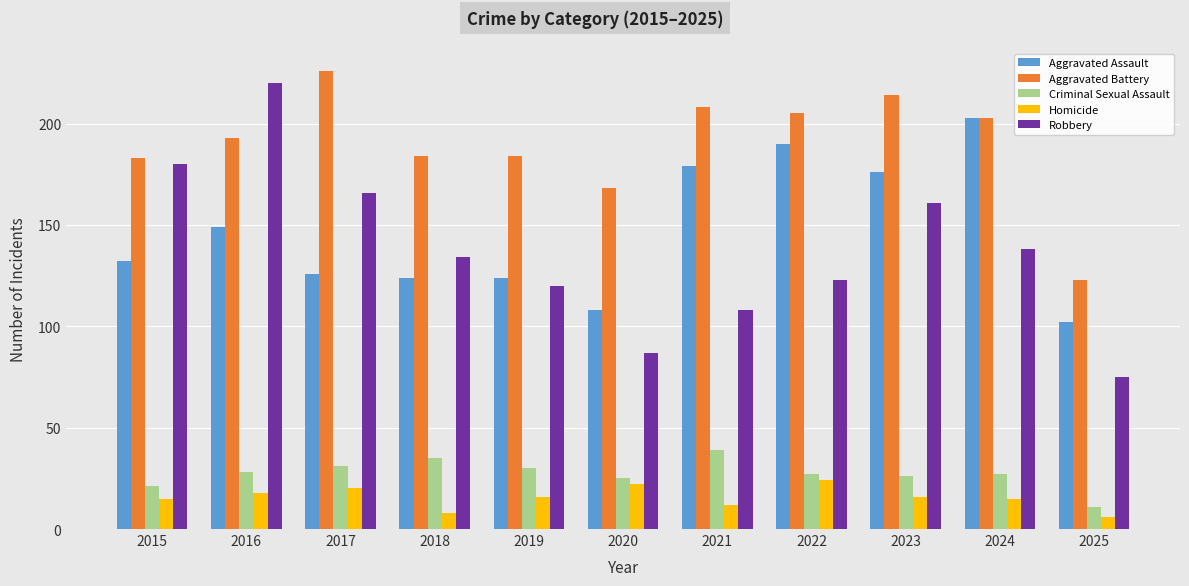

Where does the Robbery series first go above 134?

2015